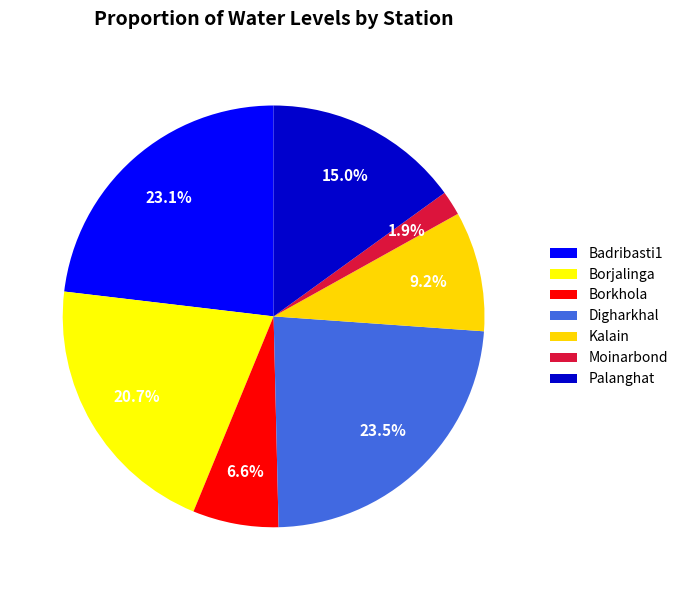

Count the number of slices in the pie.

7